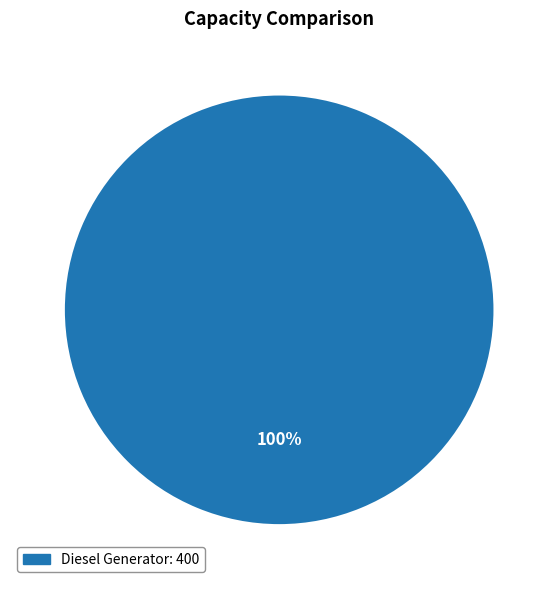

Is there any slice that represents more than half of the pie?

Yes